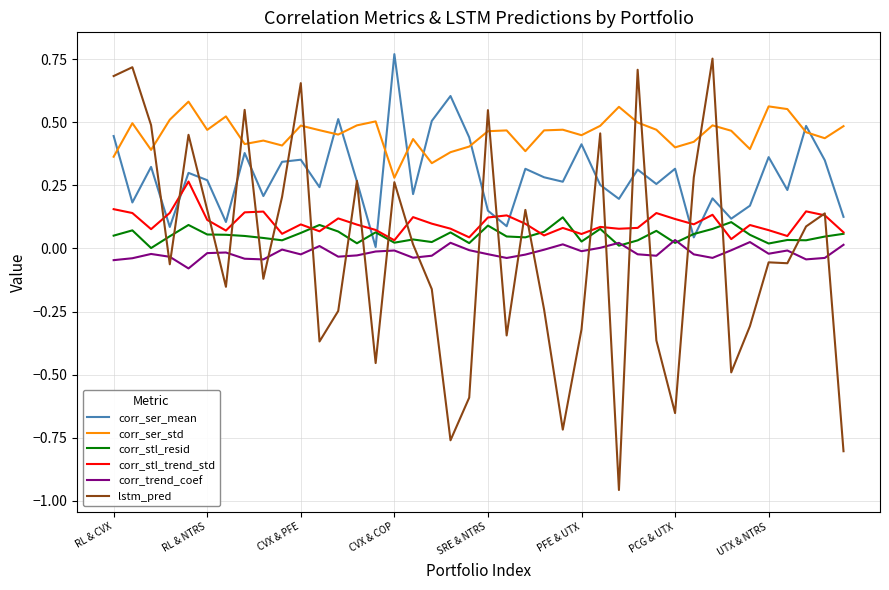

Which series has the widest spread of values?

lstm_pred